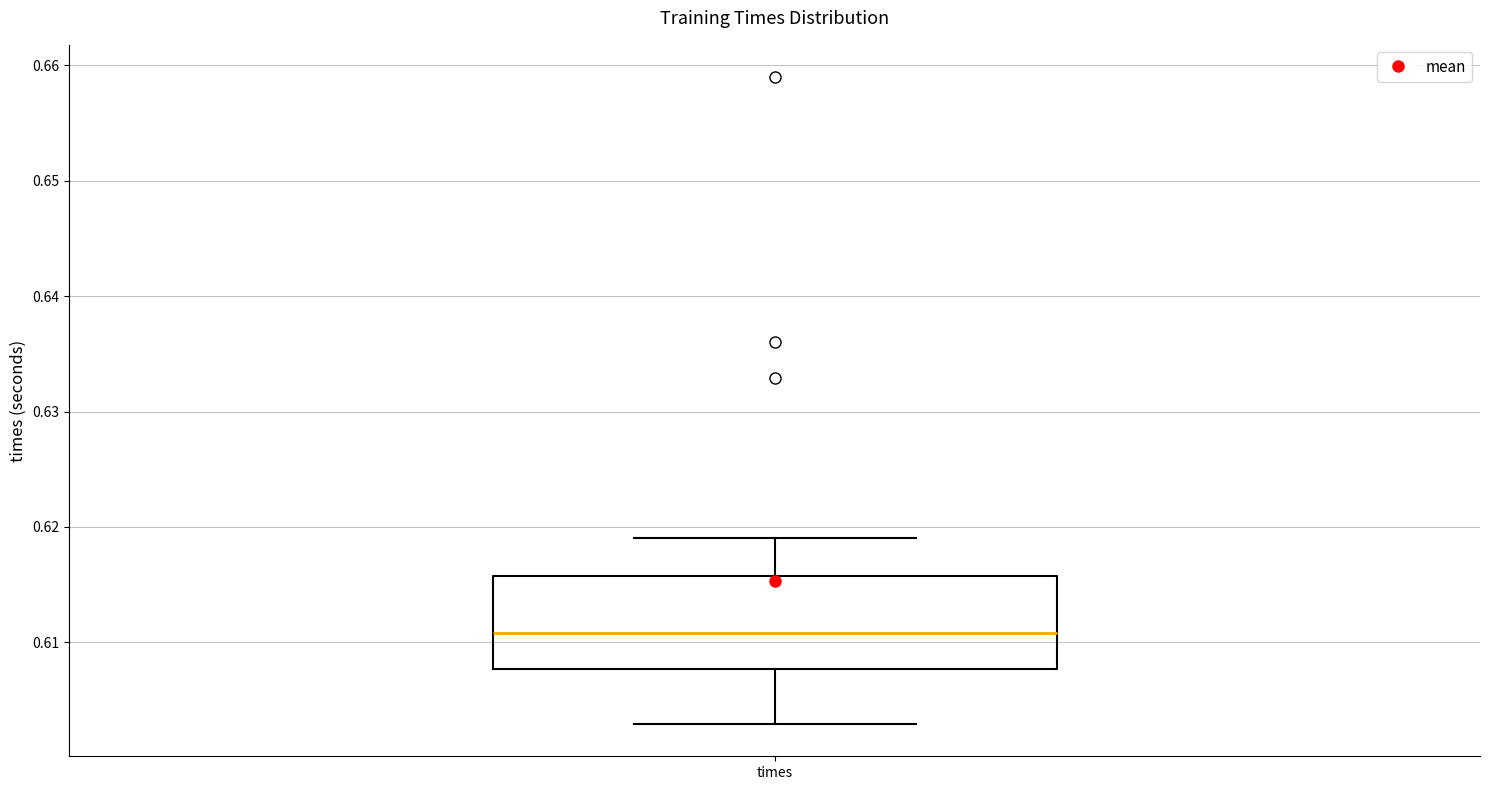

Read this box plot against the y-axis: the position of the median line, the range covered by the box, and the ends of both whiskers. The values are not printed on the chart, so give them approximately, as read against the axis.

median 0.611, box 0.608 to 0.616, whiskers 0.603 to 0.619